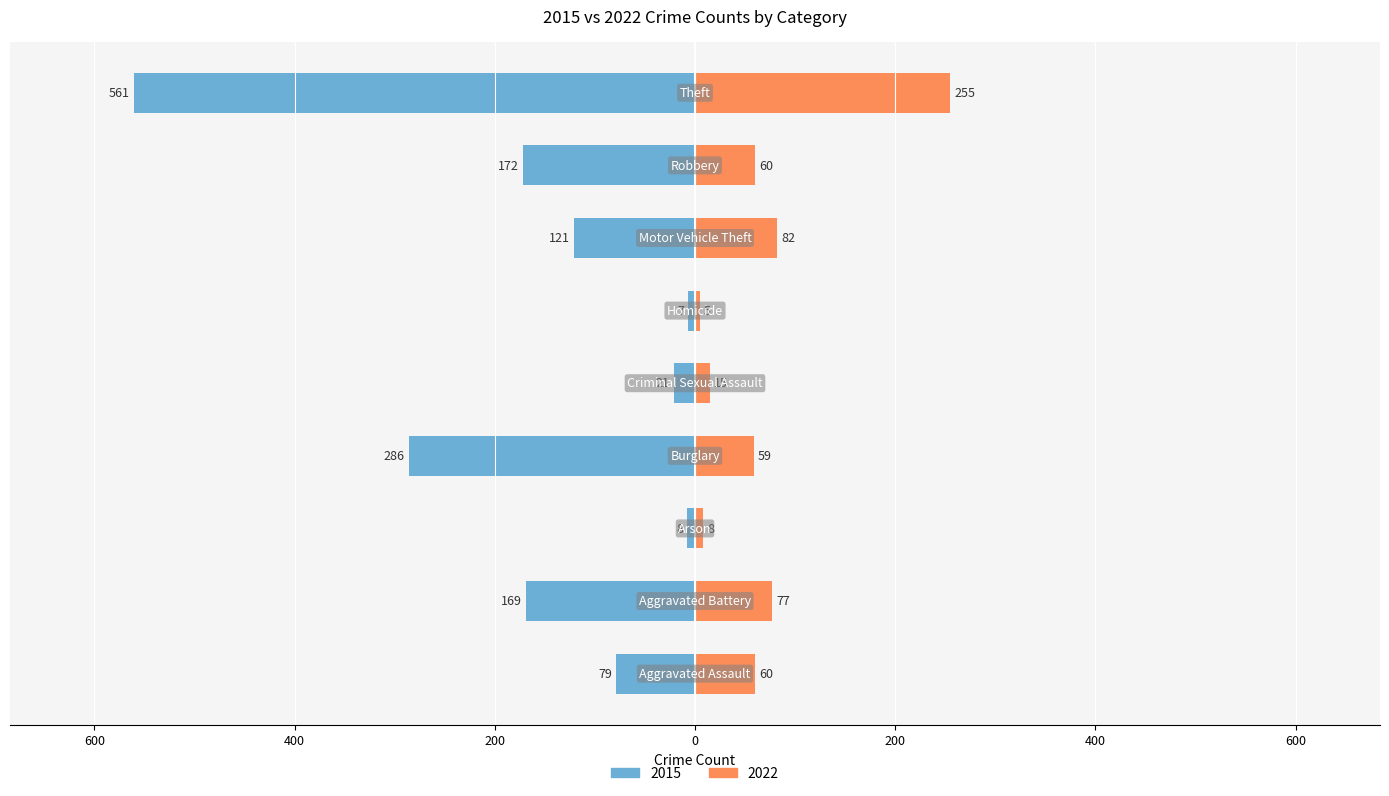

What is the label of the 4th bar from the right?

Homicide